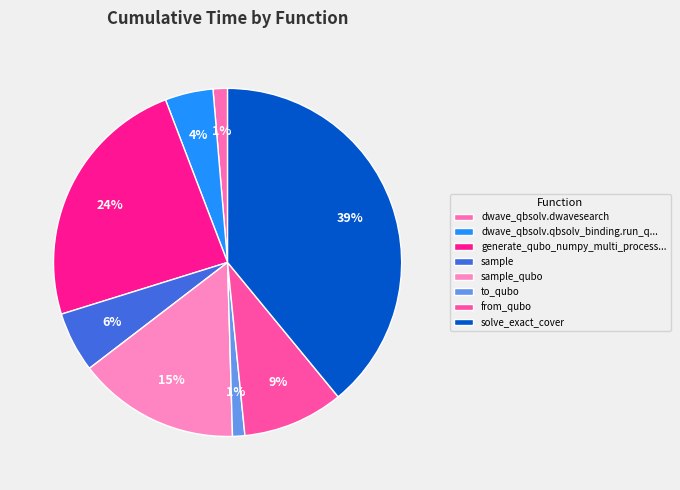

Which category has the biggest portion of the pie?

solve_exact_cover